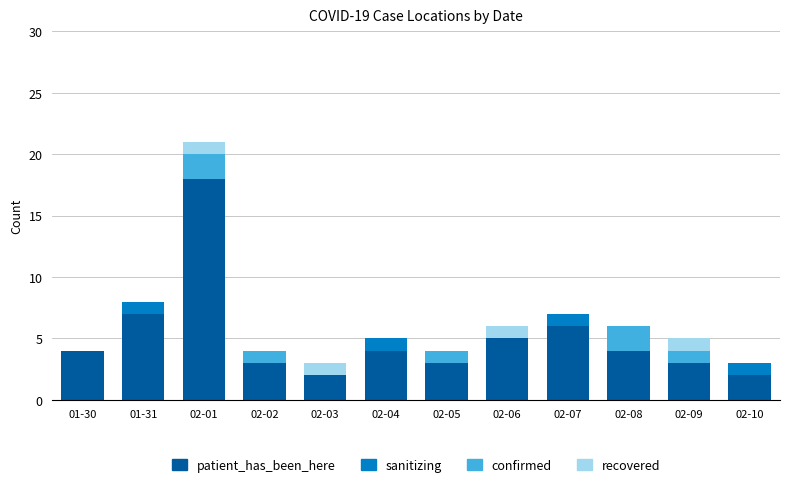

At which category is the sum across all series the highest?

02-01